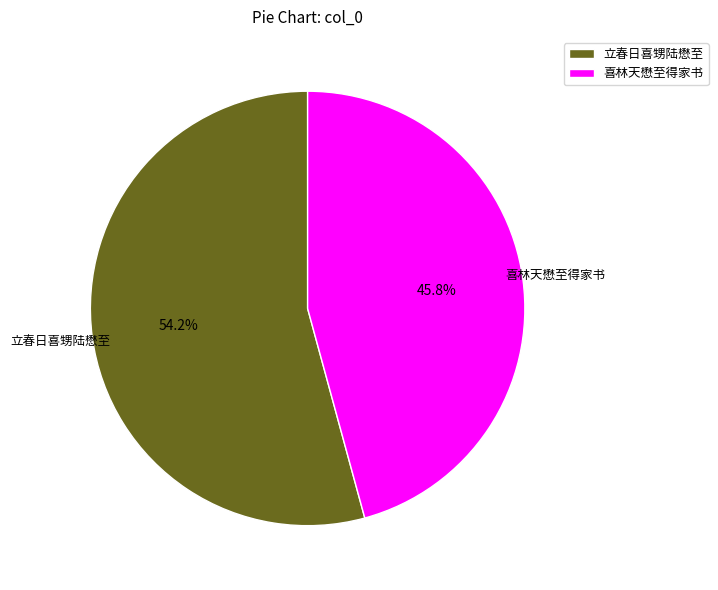

To the nearest percent, what is the average slice percentage?

50%